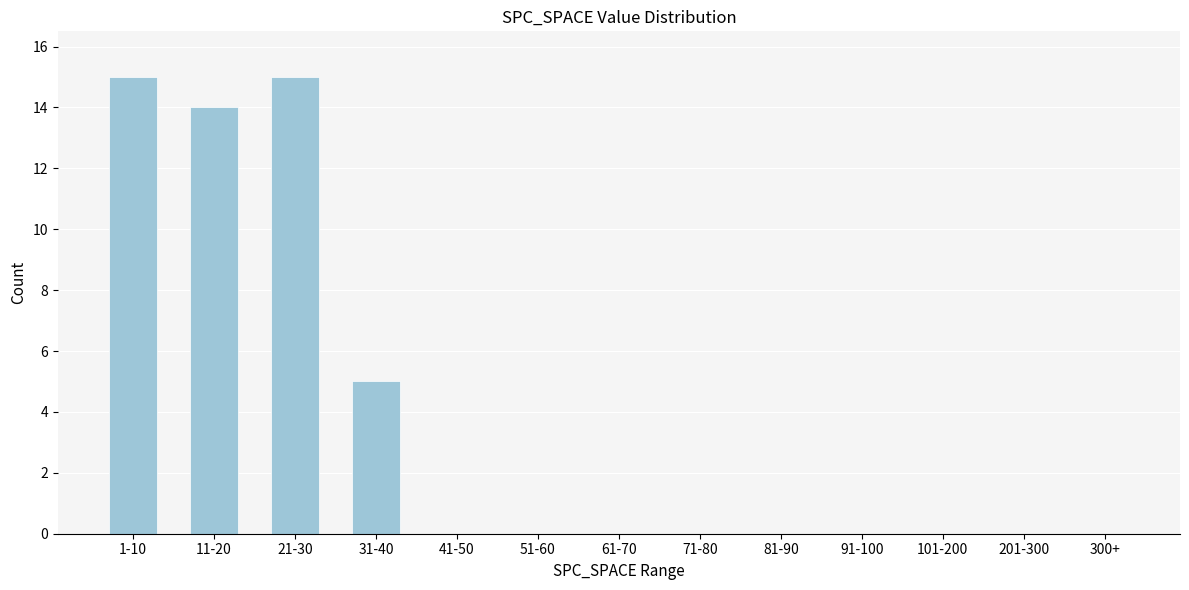

Reading left to right, extract all data points from this chart.

1-10=15	11-20=14	21-30=15	31-40=5	41-50=0	51-60=0	61-70=0	71-80=0	81-90=0	91-100=0	101-200=0	201-300=0	300+=0